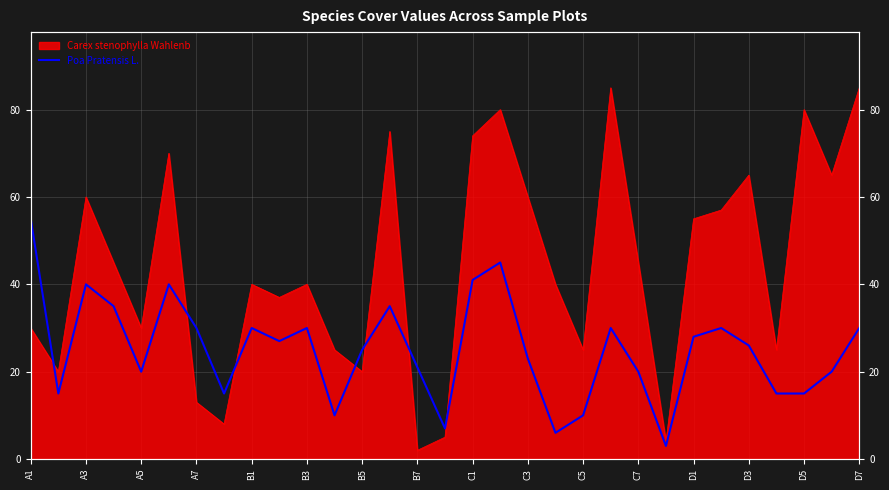

The value at 23 is 4. True or false?

False